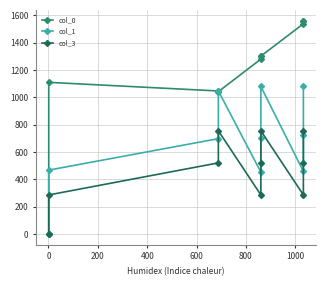

Is the value of col_3 at 400 greater than the value of col_1 at 200?

Yes